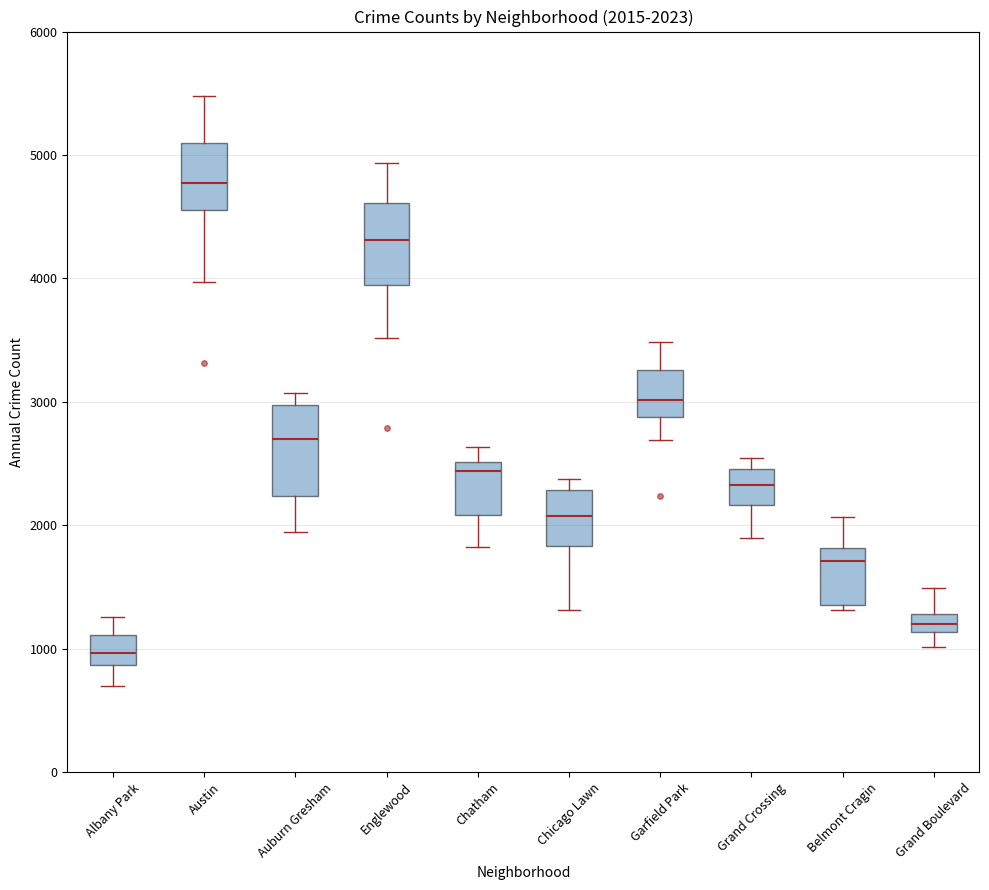

Which box has the highest median line?

Austin